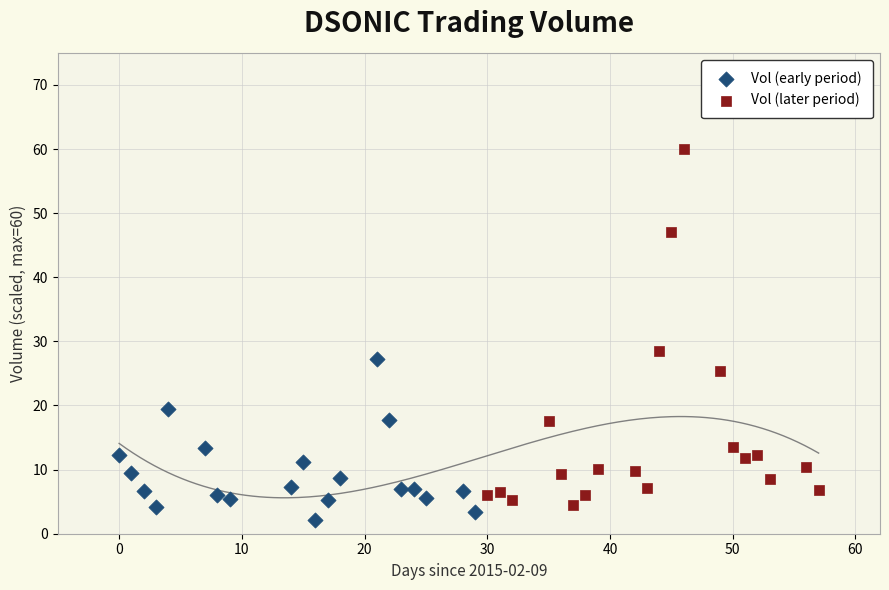

Which series has the largest Y range (max minus min)?

Vol (later period)